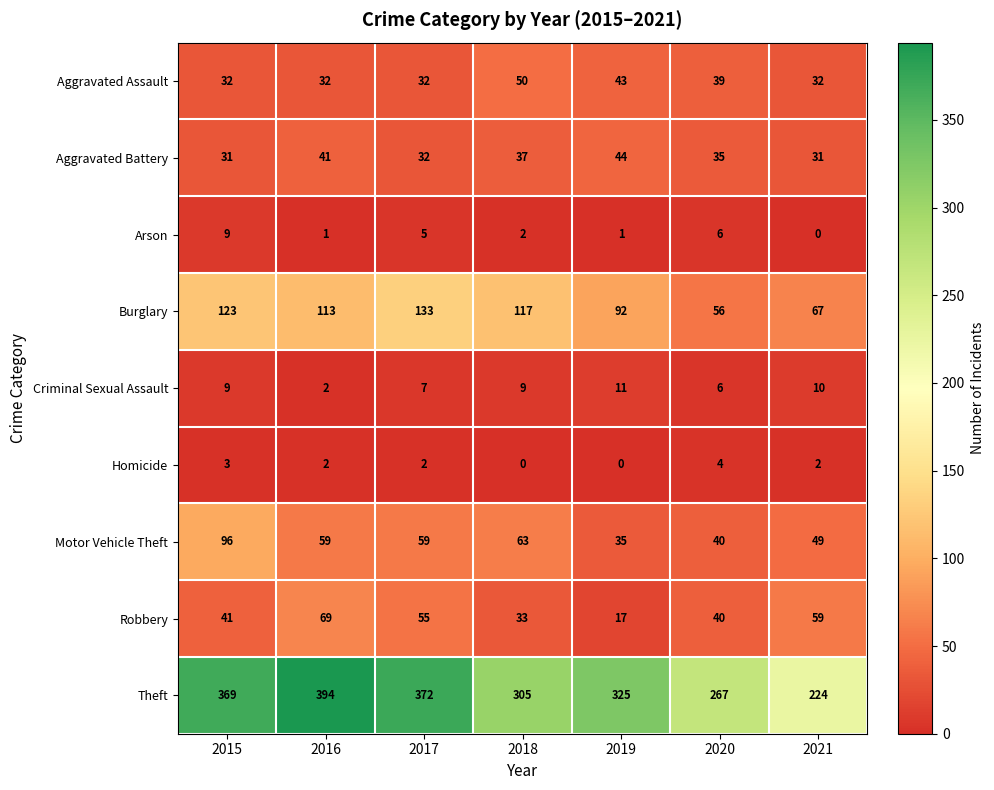

At which label does Theft reach its minimum?

2021